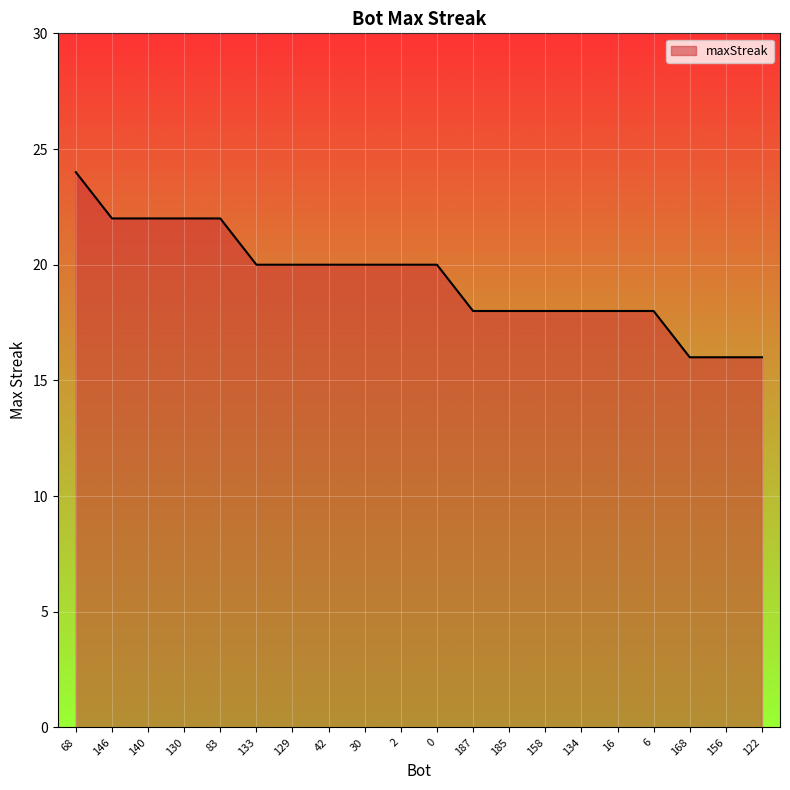

What value does the data have at 30?

20